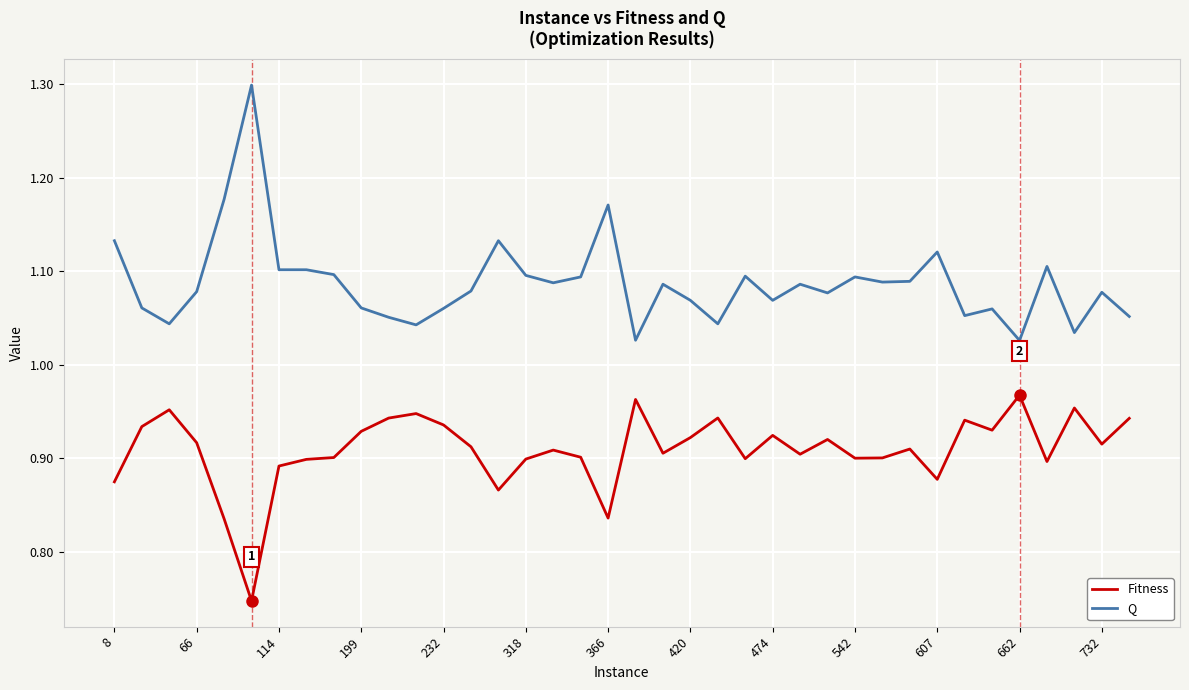

What is the maximum value shown in the chart?

1.3